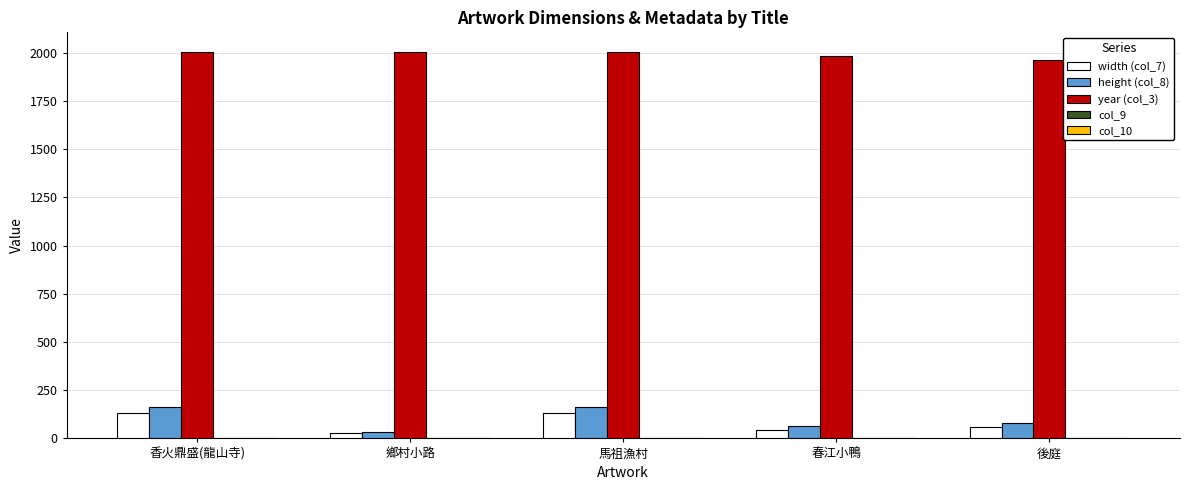

Is the value of height (col_8) at 馬祖漁村 greater than the value of year (col_3) at 春江小鴨?

No